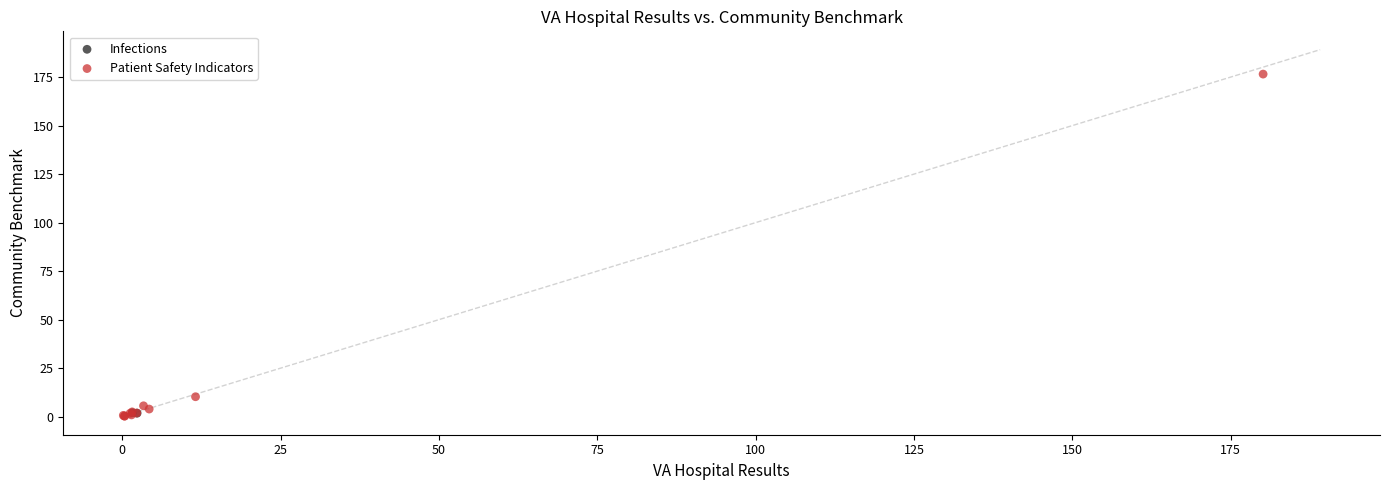

What are all the series names shown in the legend?

Infections, Patient Safety Indicators